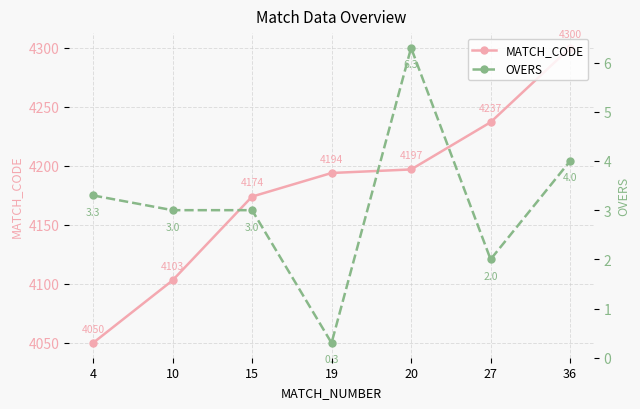

How many lines are shown in the chart?

2